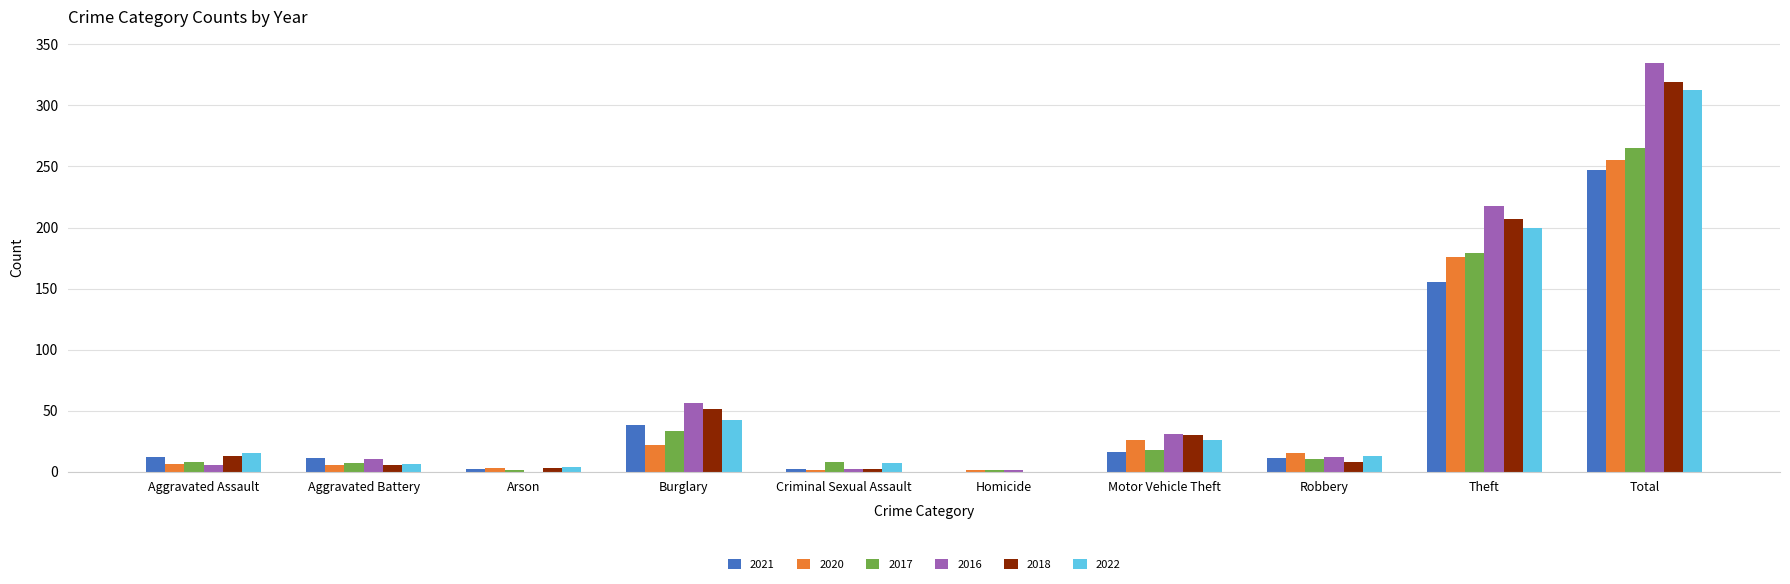

How many groups of bars are there?

10